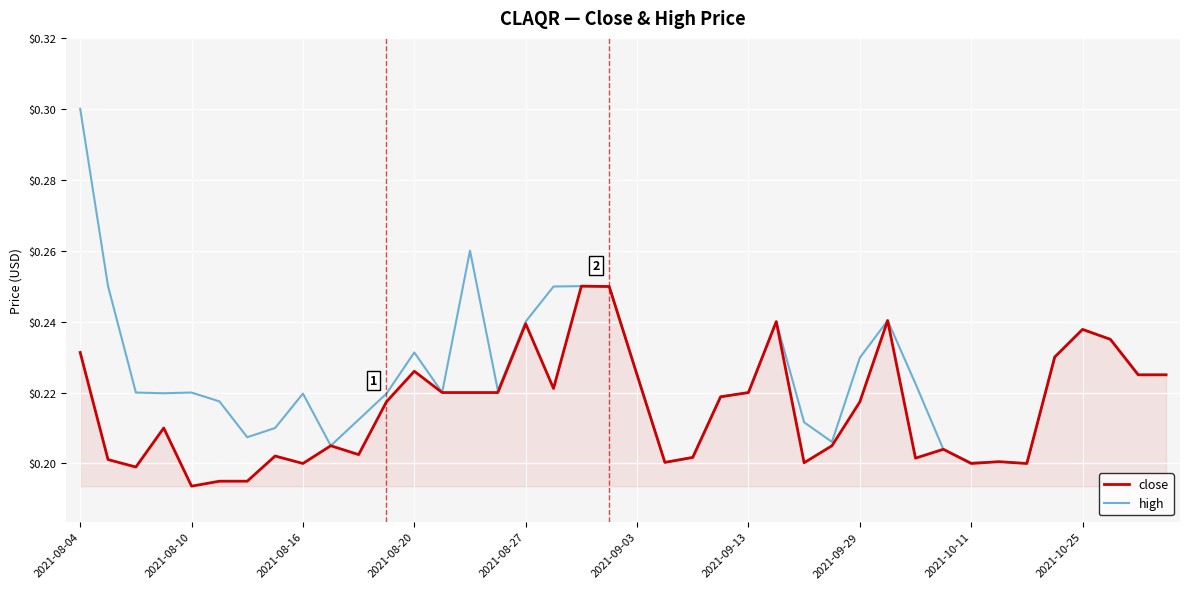

Which series has the widest spread of values?

high